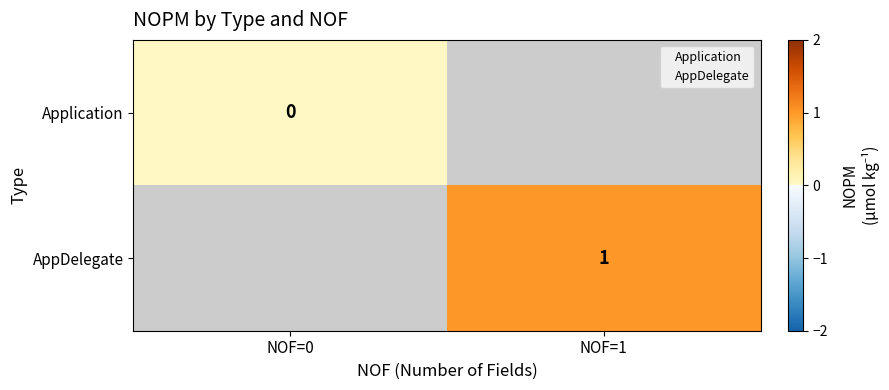

What value does the AppDelegate series have at NOF=1?

1.0